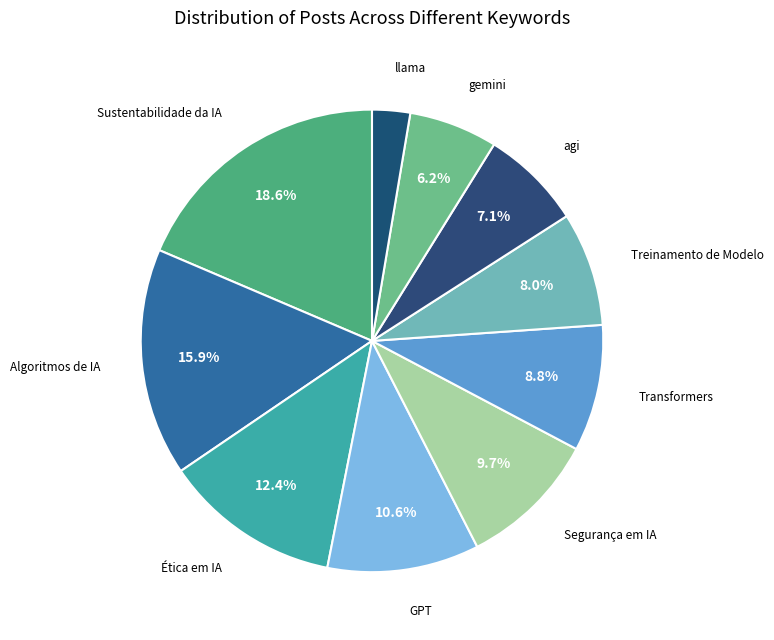

Is there any slice that represents more than half of the pie?

No